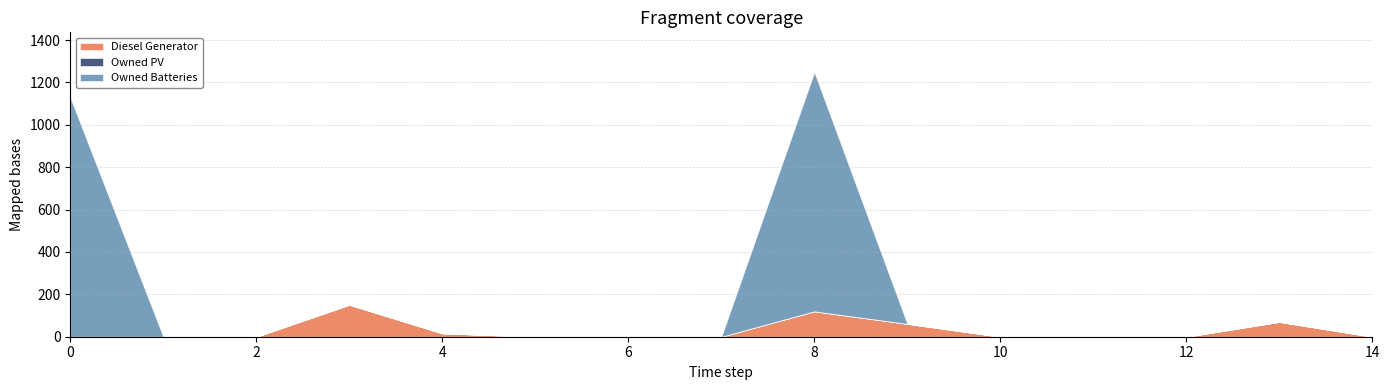

Does the chart have visible grid lines?

Yes